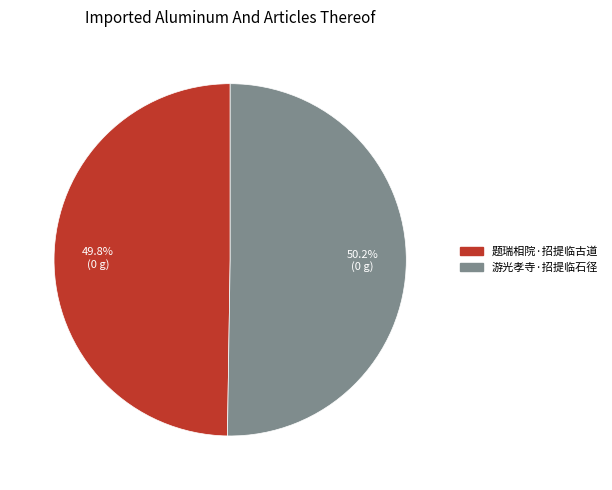

Approximately how many times larger is the value at 游光孝寺·招提临石径 compared to 题瑞相院·招提临古道?

1.0